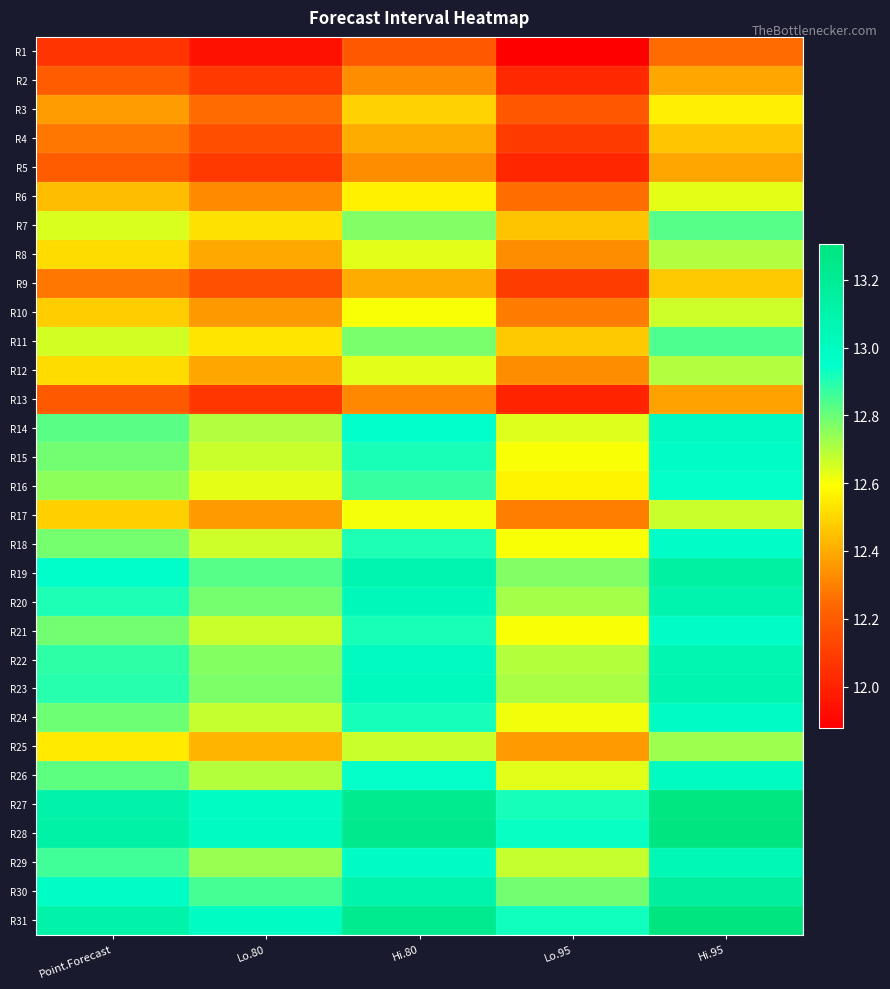

At which category does the chart reach its peak across all series?

Hi.95